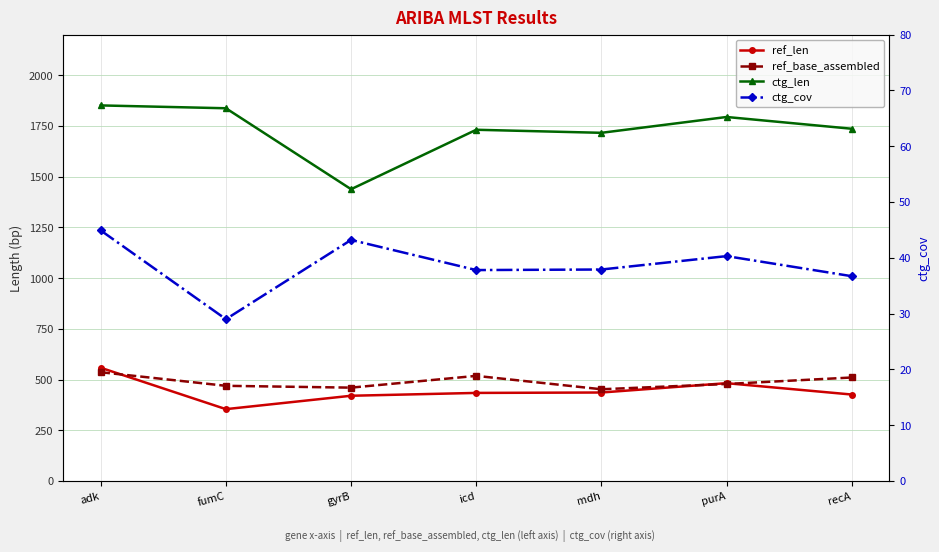

Is the value of ref_base_assembled at recA greater than the value of ref_len at recA?

Yes